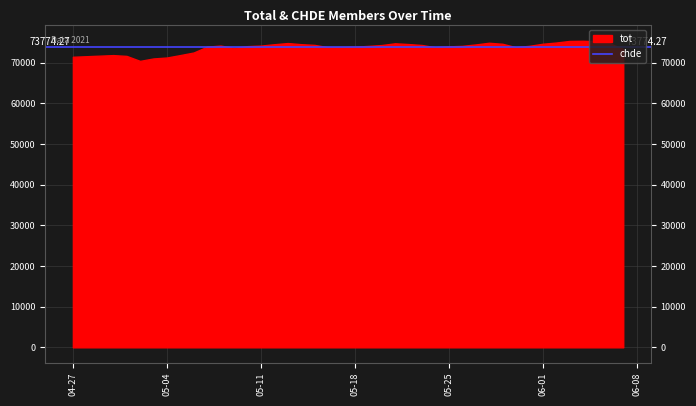

True or false: chde and tot cross at least once.

False